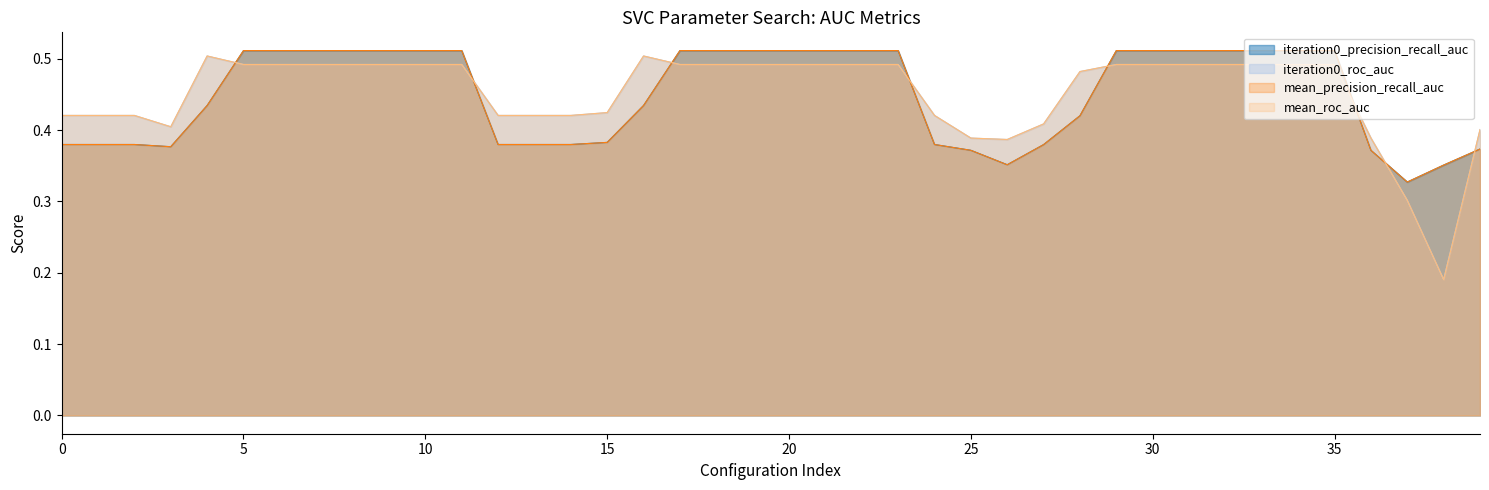

Which series ends up on top after the final intersection of mean_precision_recall_auc and mean_roc_auc?

mean_roc_auc